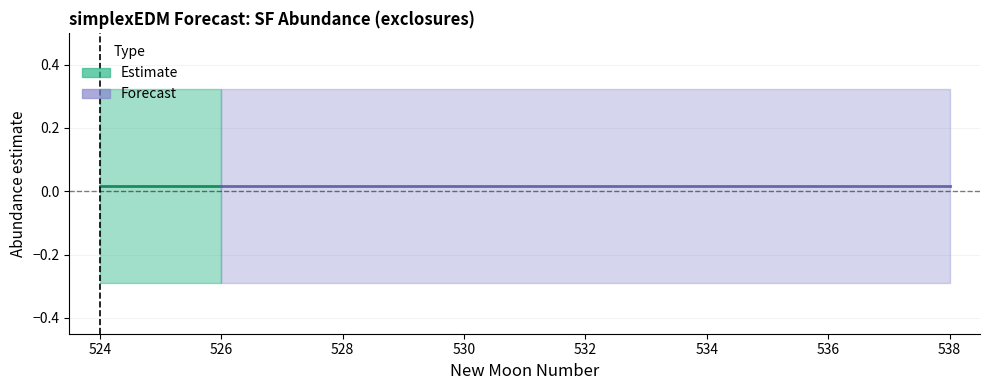

At which label is estimate closest to 0?

525